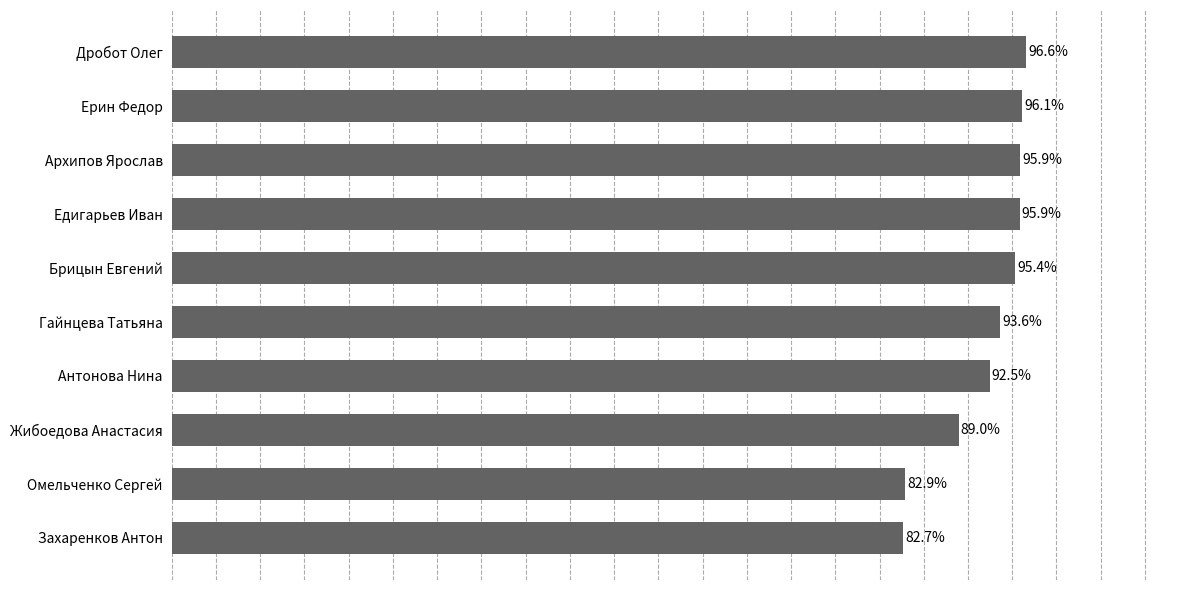

How many values are between 0 and 1?

10